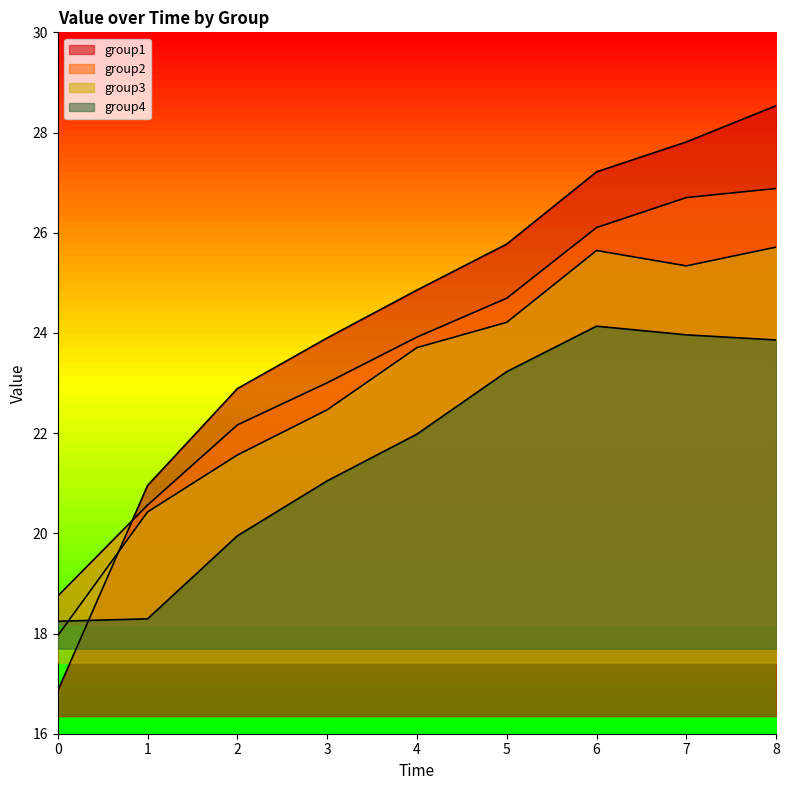

At how many categories does at least one series exceed 25?

4